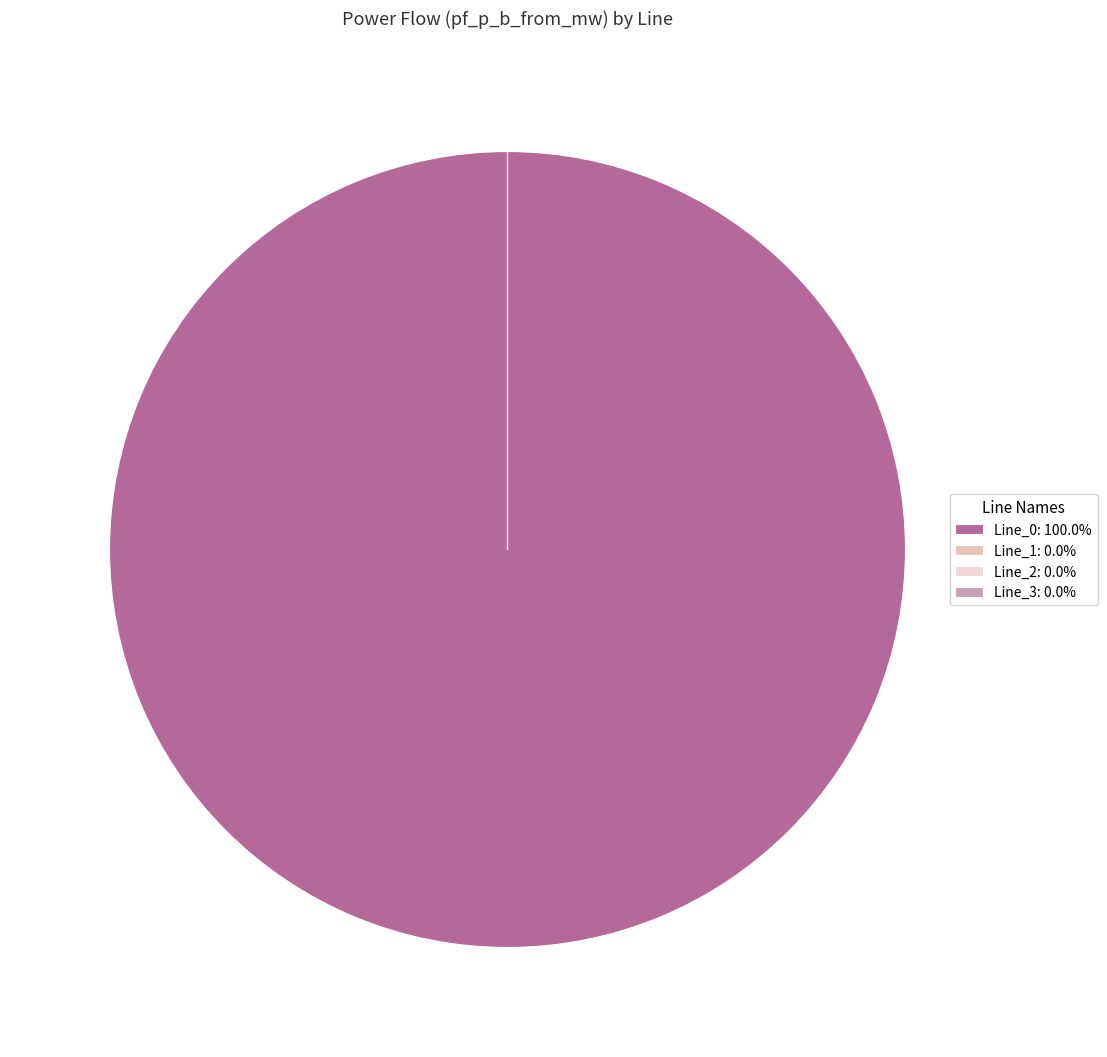

Is it true that Line_0 is 88% of the pie?

False